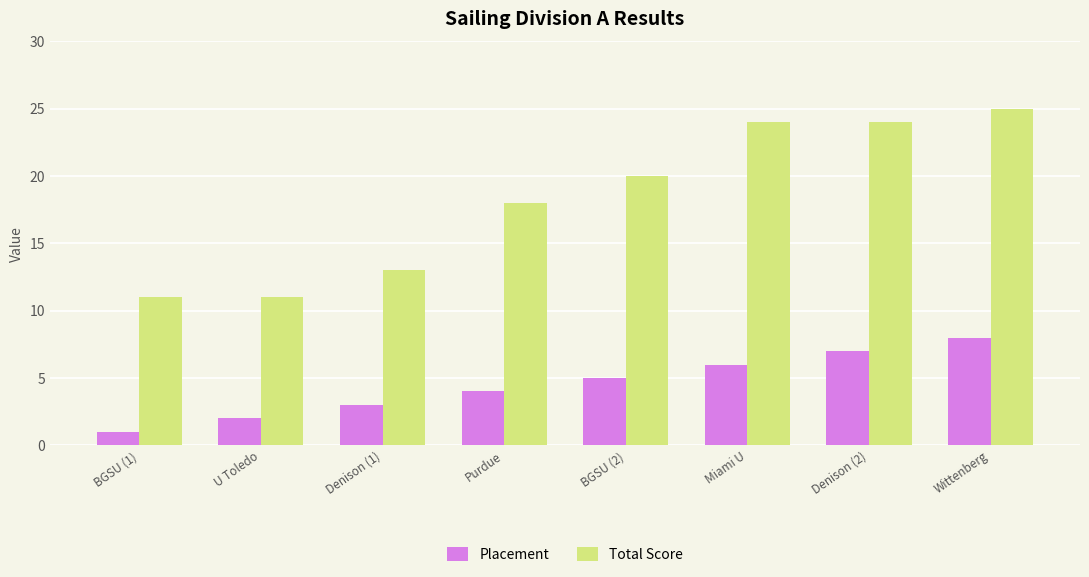

Is the value of Total Score at Denison (2) greater than the value of Placement at U Toledo?

Yes